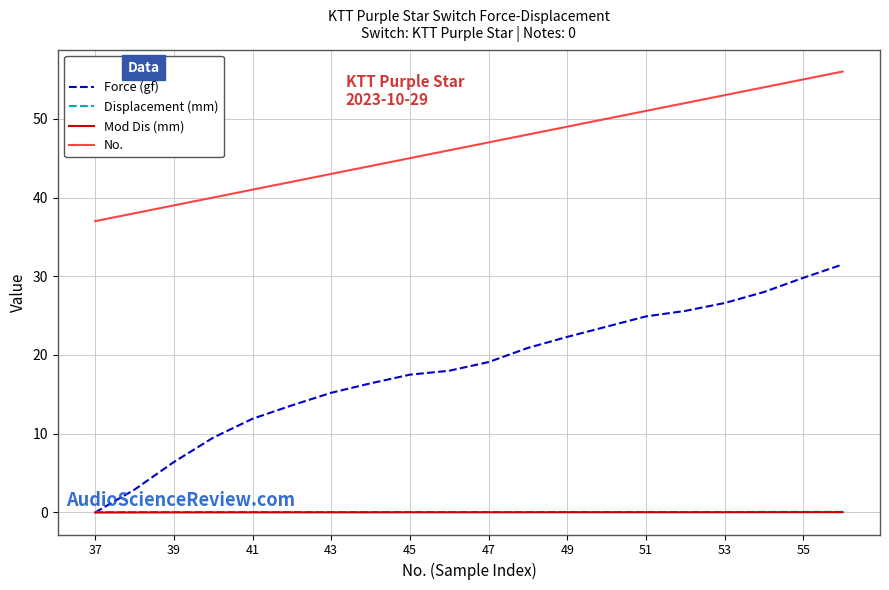

What is the average value of the Force (gf) series?

18.2